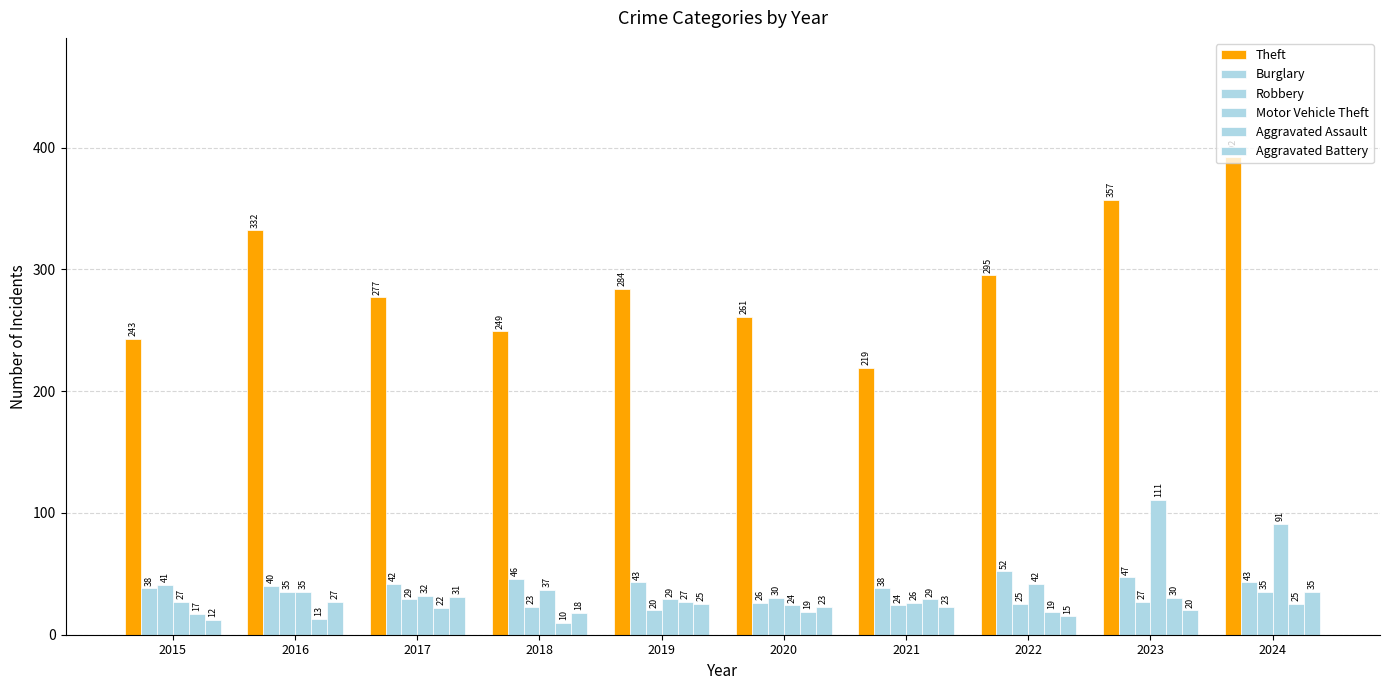

Reading right to left, transcribe all the data shown in this chart.

Theft: 392	357	295	219	261	284	249	277	332	243
Burglary: 43	47	52	38	26	43	46	42	40	38
Robbery: 35	27	25	24	30	20	23	29	35	41
Motor Vehicle Theft: 91	111	42	26	24	29	37	32	35	27
Aggravated Assault: 25	30	19	29	19	27	10	22	13	17
Aggravated Battery: 35	20	15	23	23	25	18	31	27	12